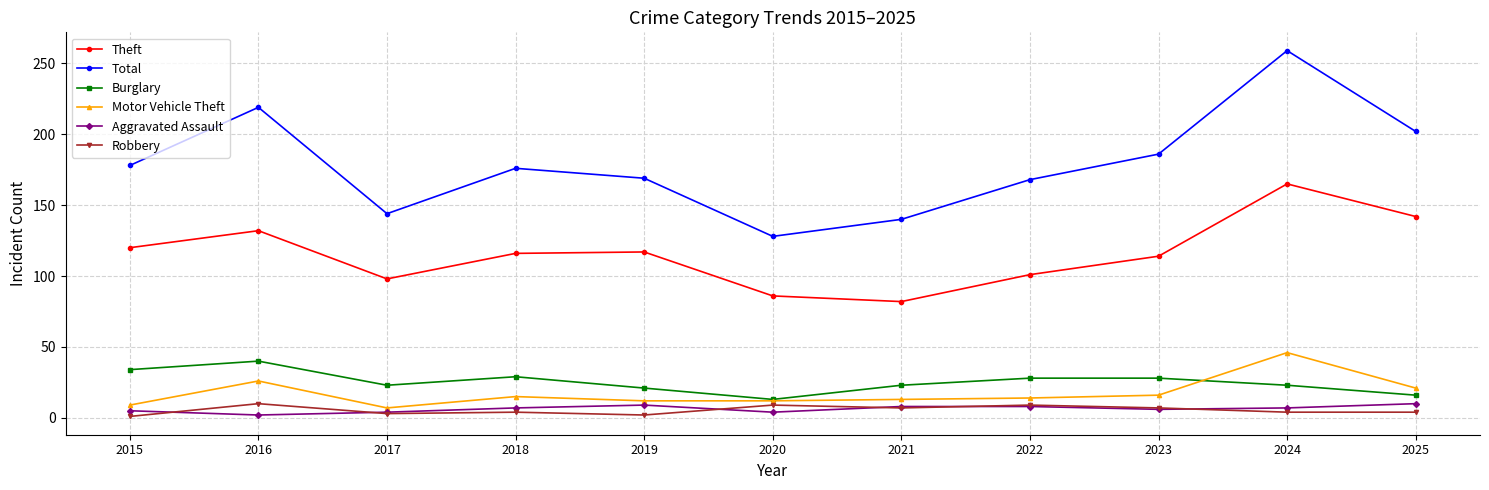

Which series has the largest total across all categories?

Total